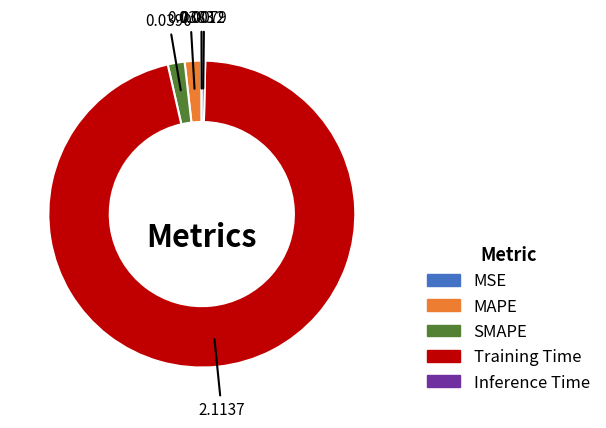

Does Inference Time account for over 50% of the chart?

No